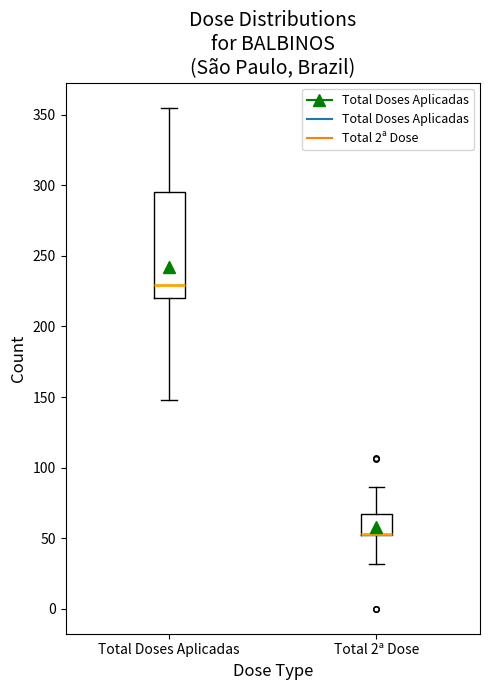

Where is the upper edge of the box for Total 2ª Dose on the y-axis? The values are not printed on the chart, so give them approximately, as read against the axis.

65